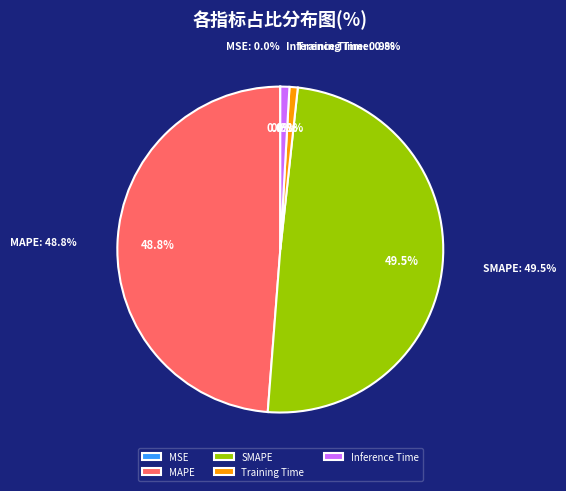

What percentage is the SMAPE slice, to the nearest percent?

50%